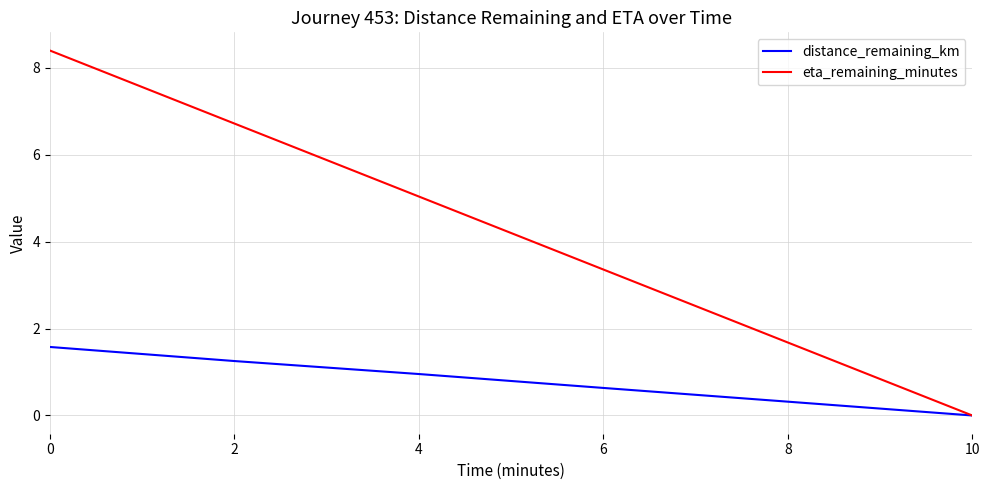

At which label does eta_remaining_minutes reach its minimum?

10